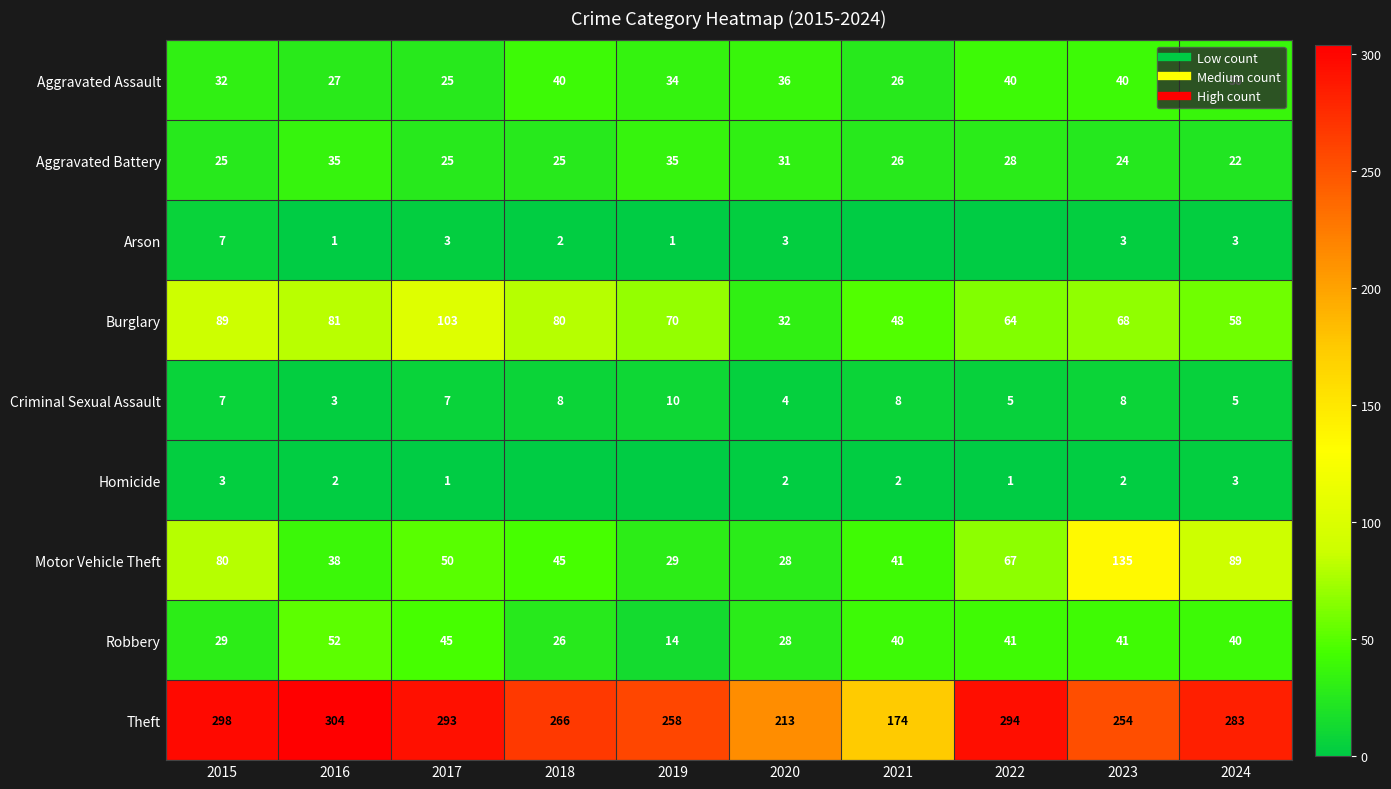

What is the difference between the maximum and minimum values in the Arson series?

7